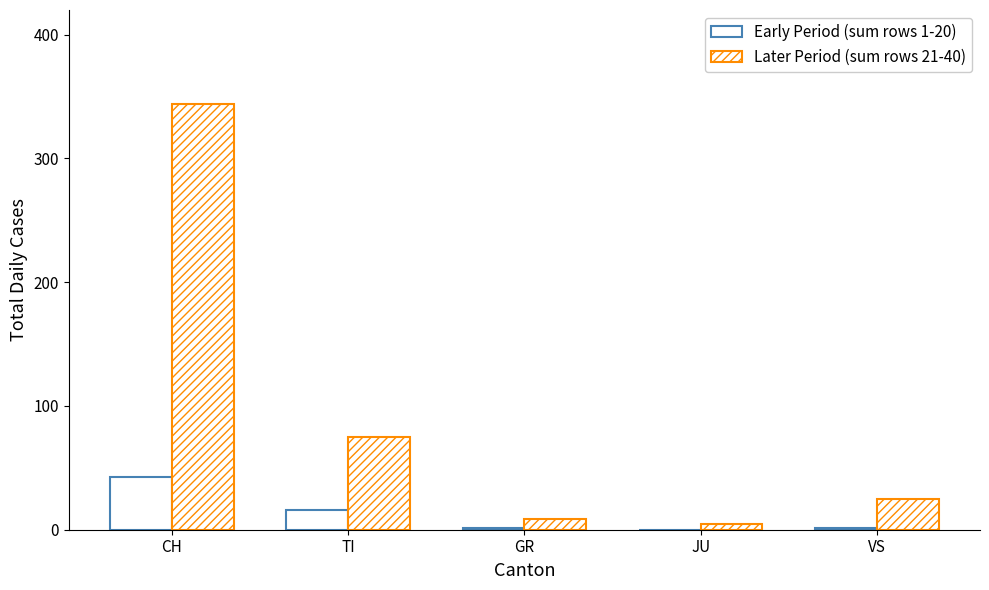

At CH, list the series in order from smallest to largest.

Early Period (sum rows 1-20), Later Period (sum rows 21-40)